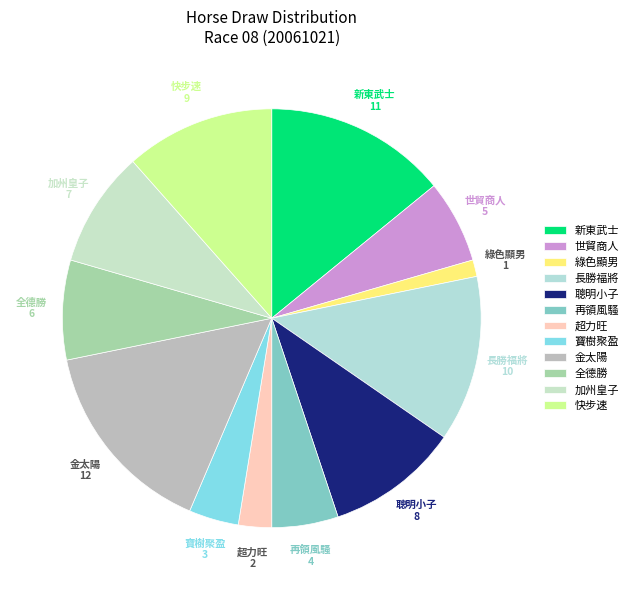

Count the number of slices in the pie.

12